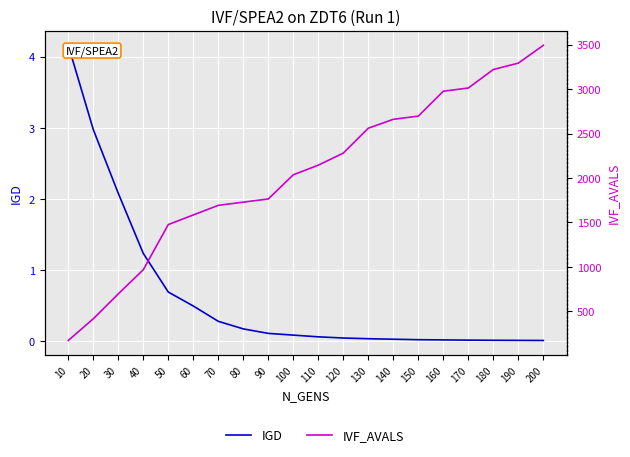

What is the difference between the highest and lowest values at 150?

2696.0